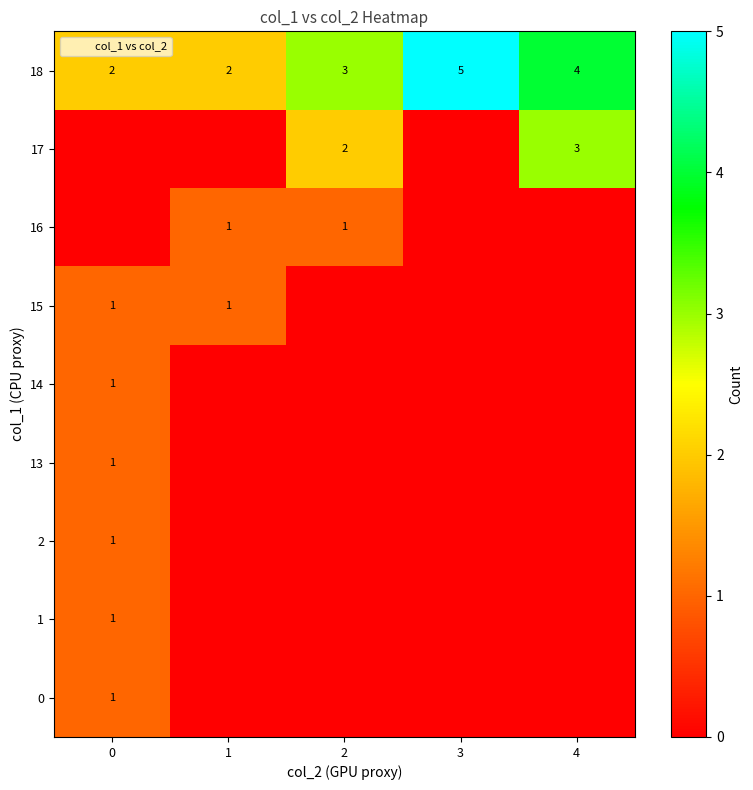

List the series in order of their peak value, highest first.

18, 17, 0, 1, 2, 13, 14, 15, 16